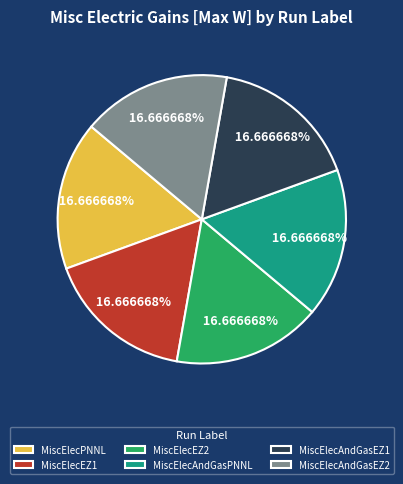

True or false: MiscElecPNNL accounts for 17% of the total.

True